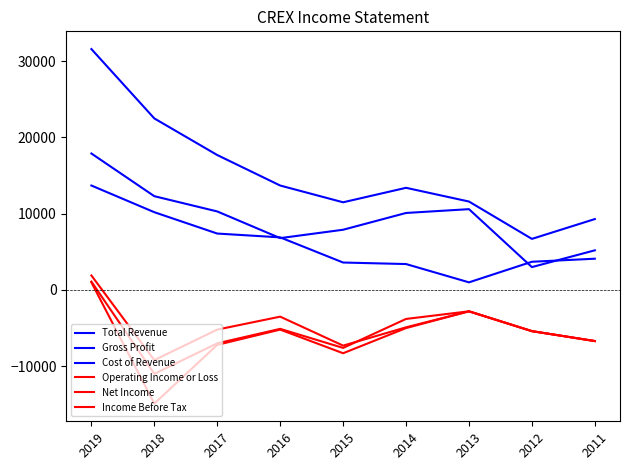

True or false: Cost of Revenue and Total Revenue intersect in this chart.

False